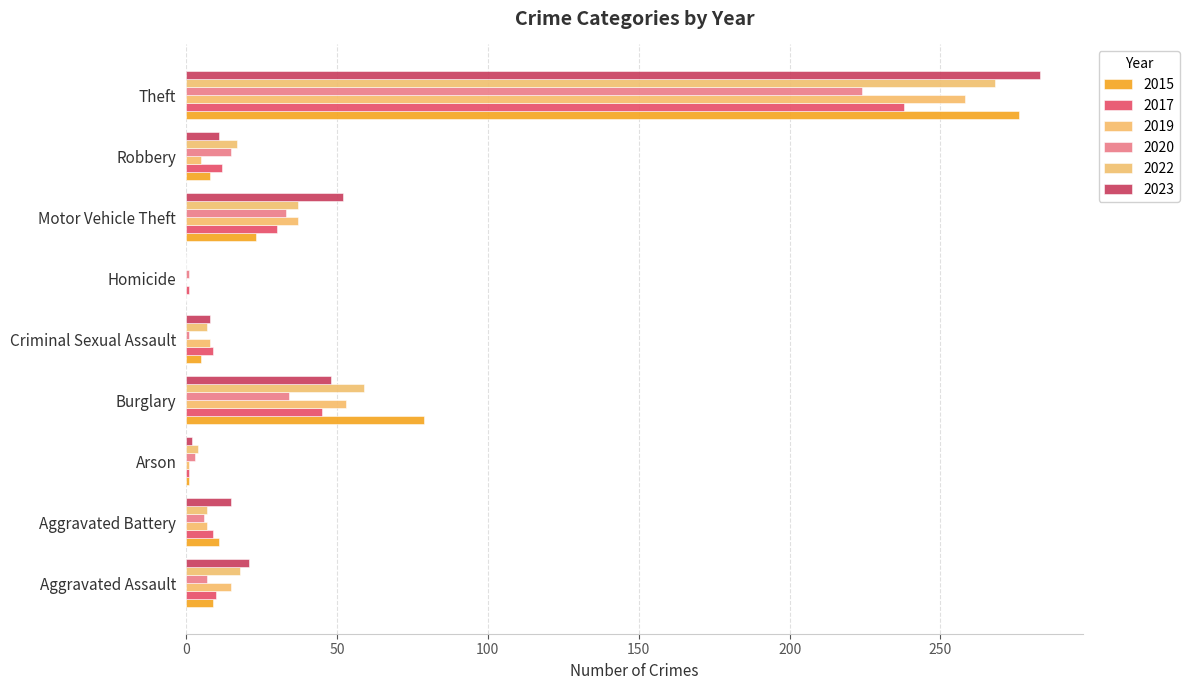

How many data points does each series have?

9